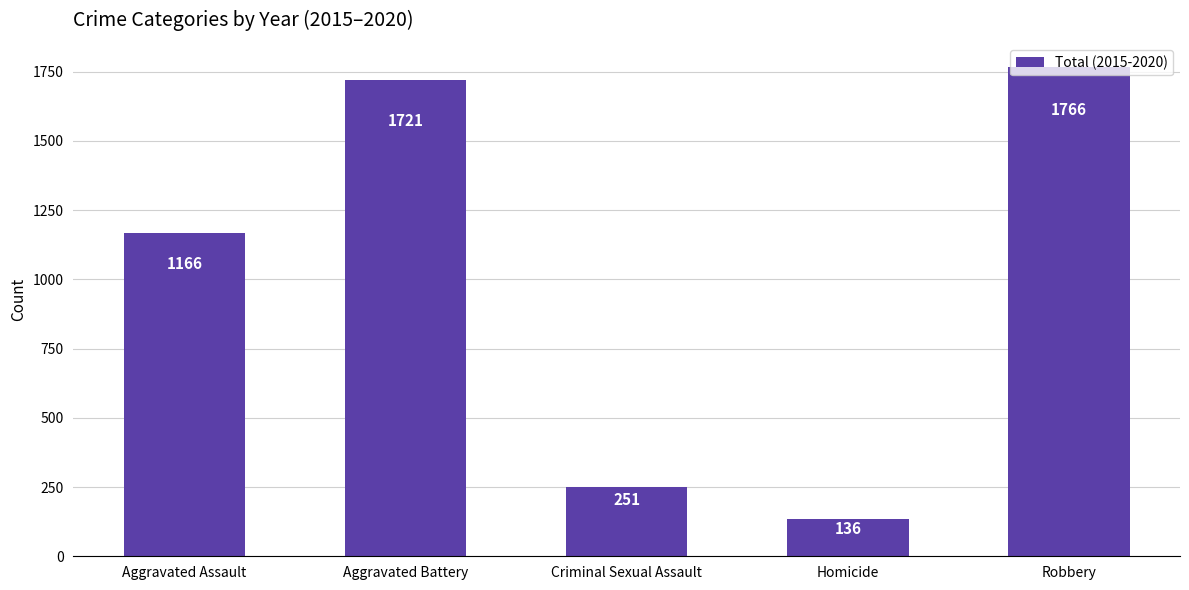

Which category has the lowest value across all series?

Homicide